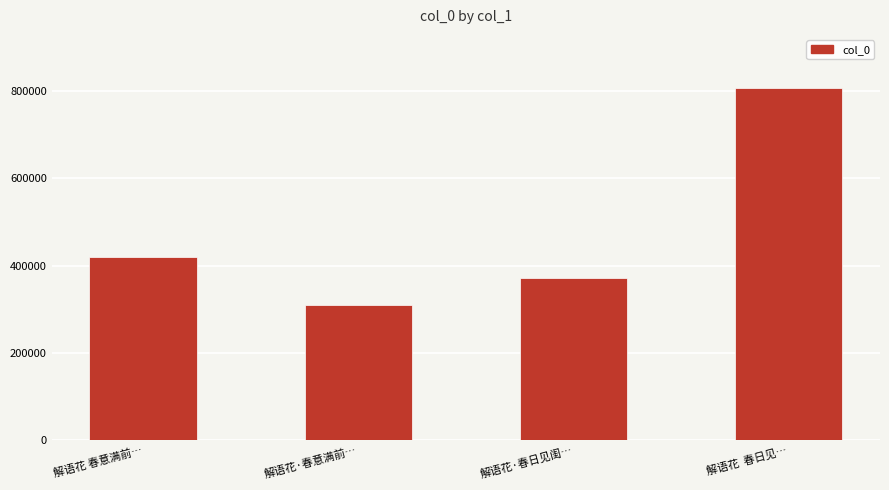

Reading right to left, extract all data points from this chart.

808213	370896	309957	420125